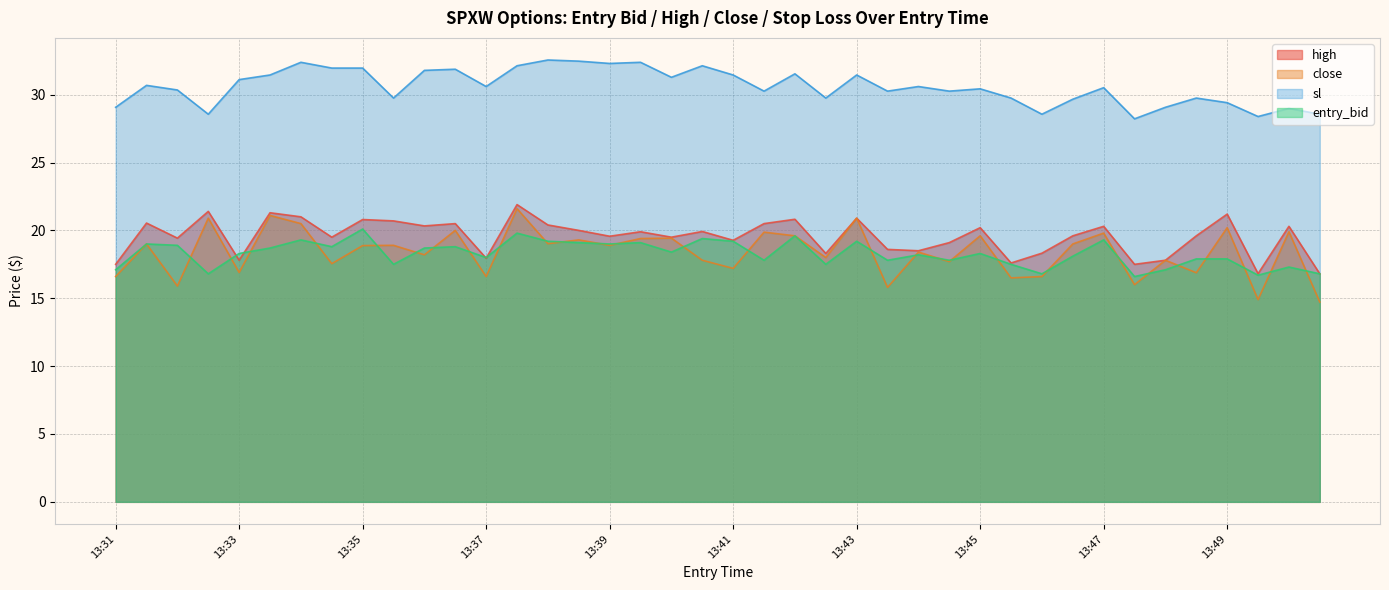

What is the average value of the sl series?

30.6